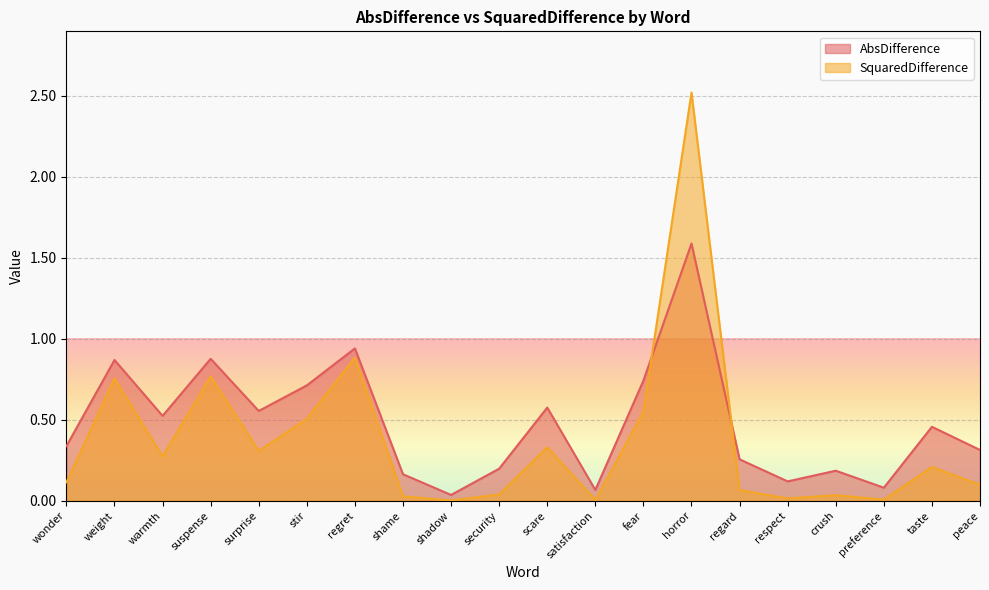

What are all the series names shown in the legend?

AbsDifference, SquaredDifference